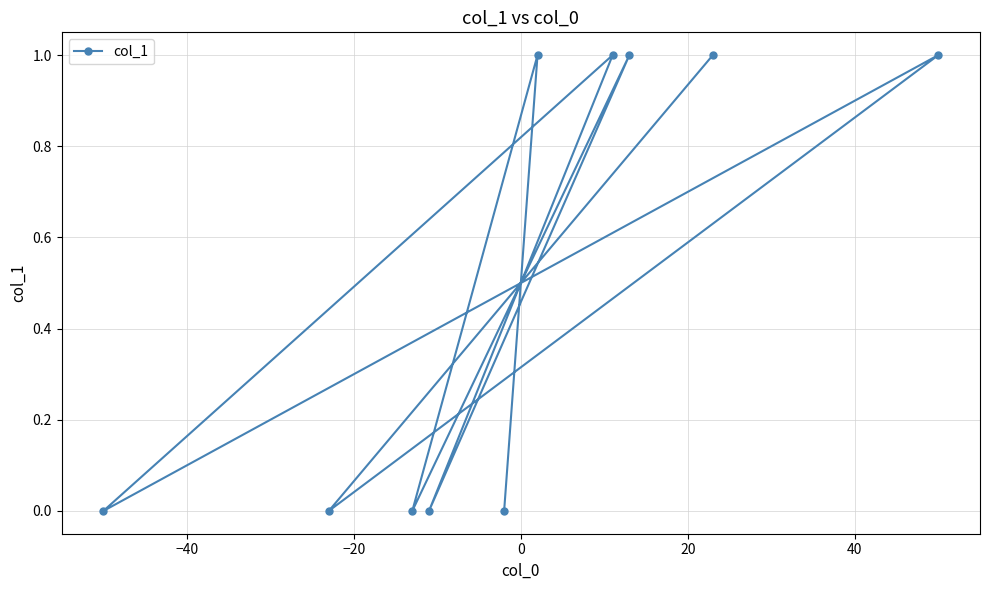

Count the number of data series in this chart.

1